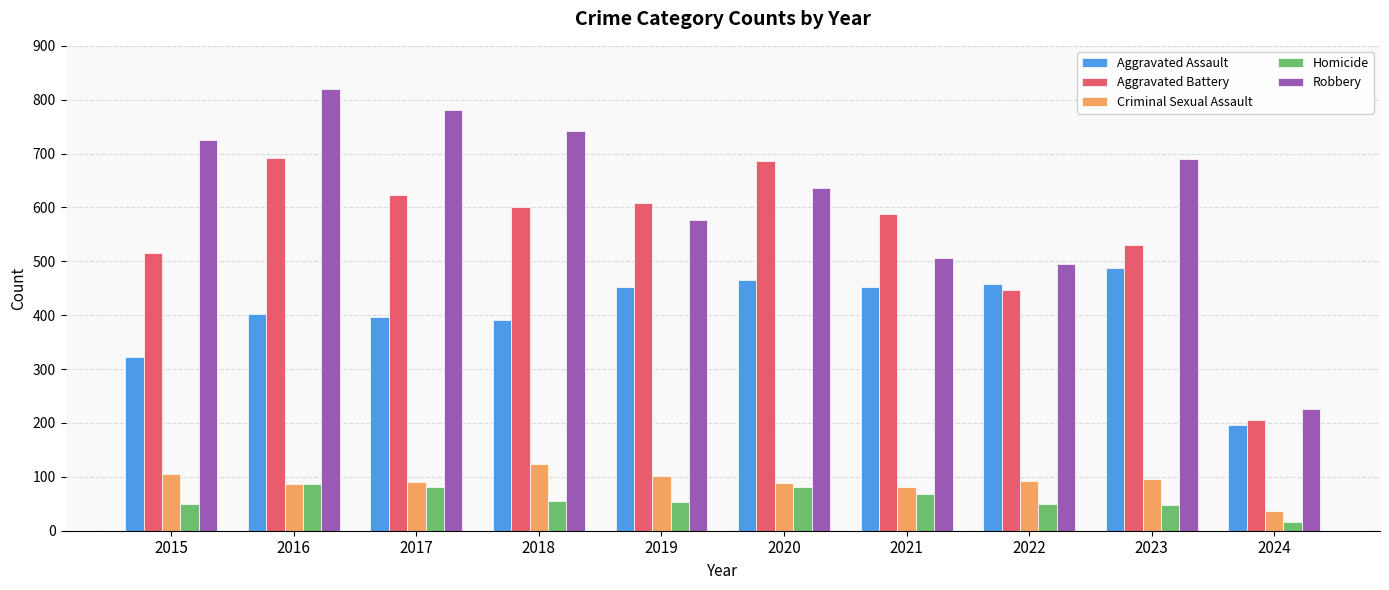

What is the value of the Criminal Sexual Assault bar at the 6th from the left?

89